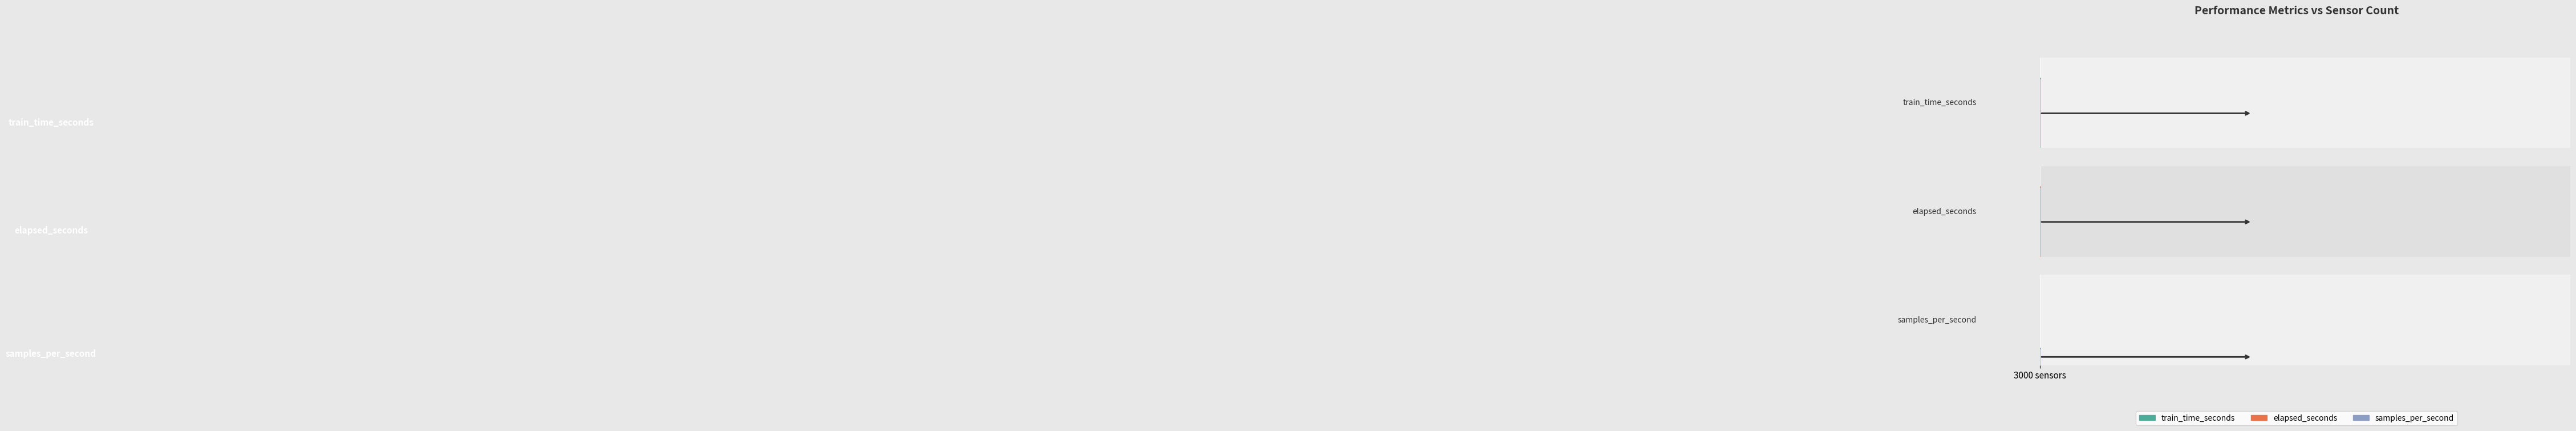

Which series has the largest total across all categories?

samples_per_second